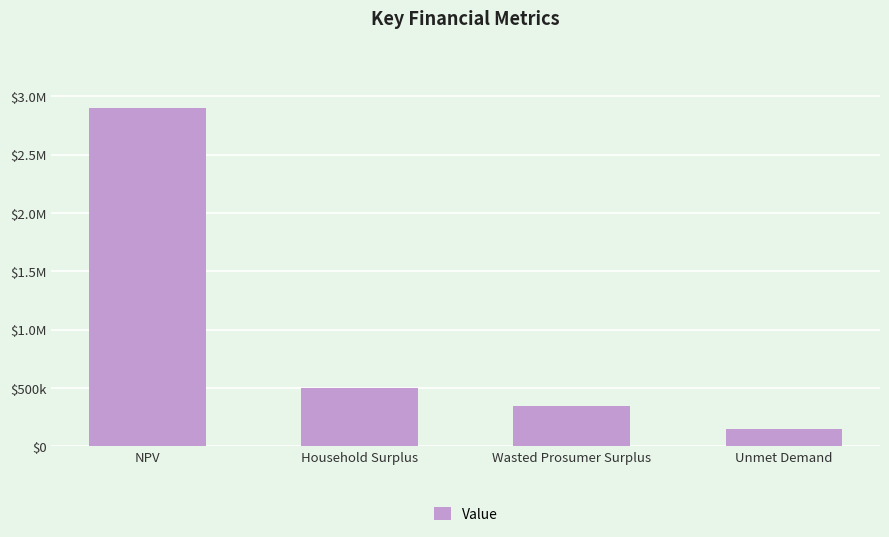

At which category does the chart reach its peak across all series?

NPV